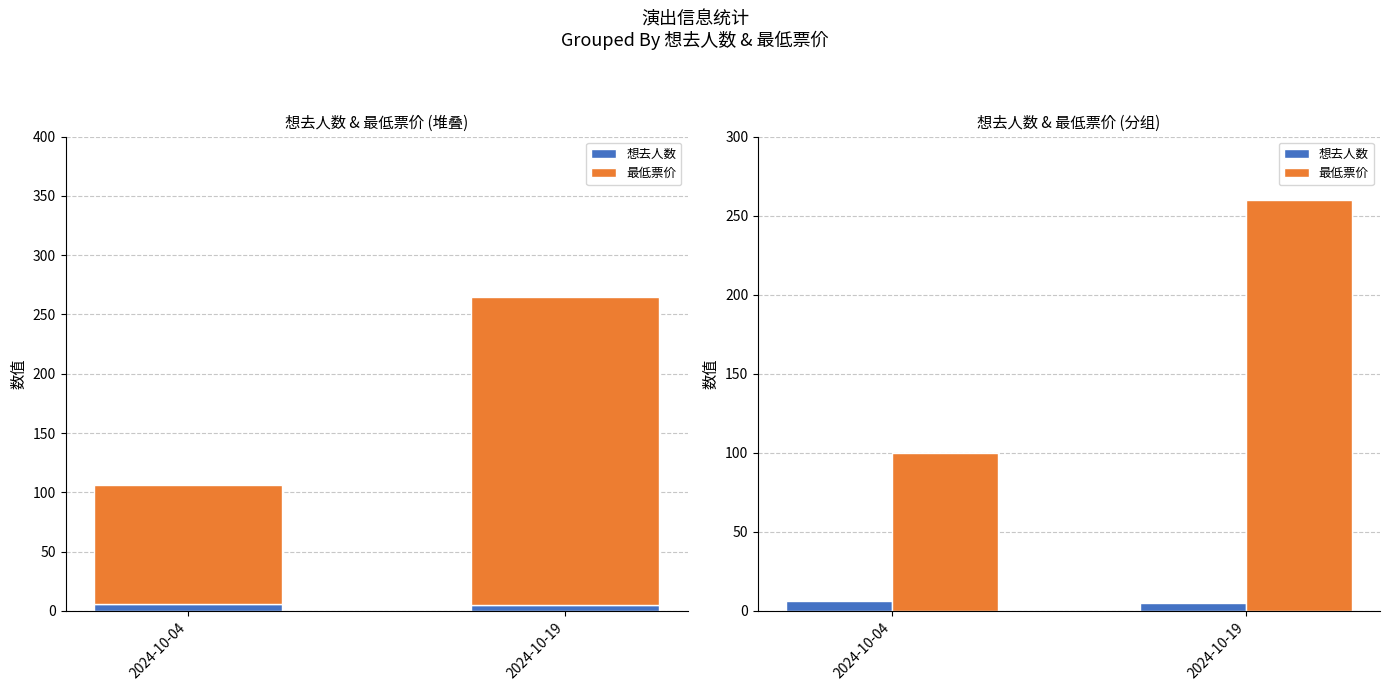

What are all the series names shown in the legend?

想去人数, 最低票价